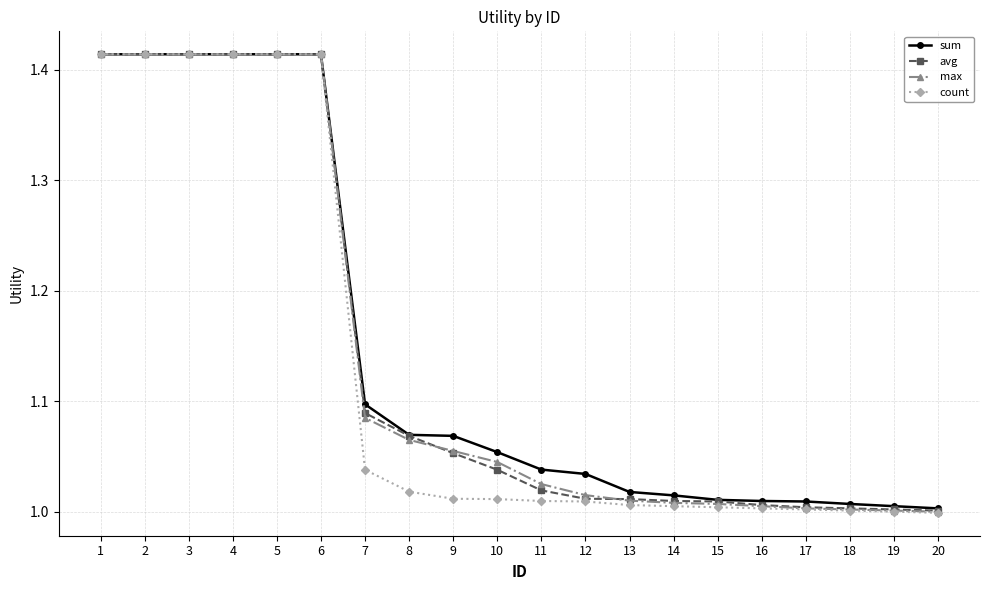

Where does the count series first go above 1?

1